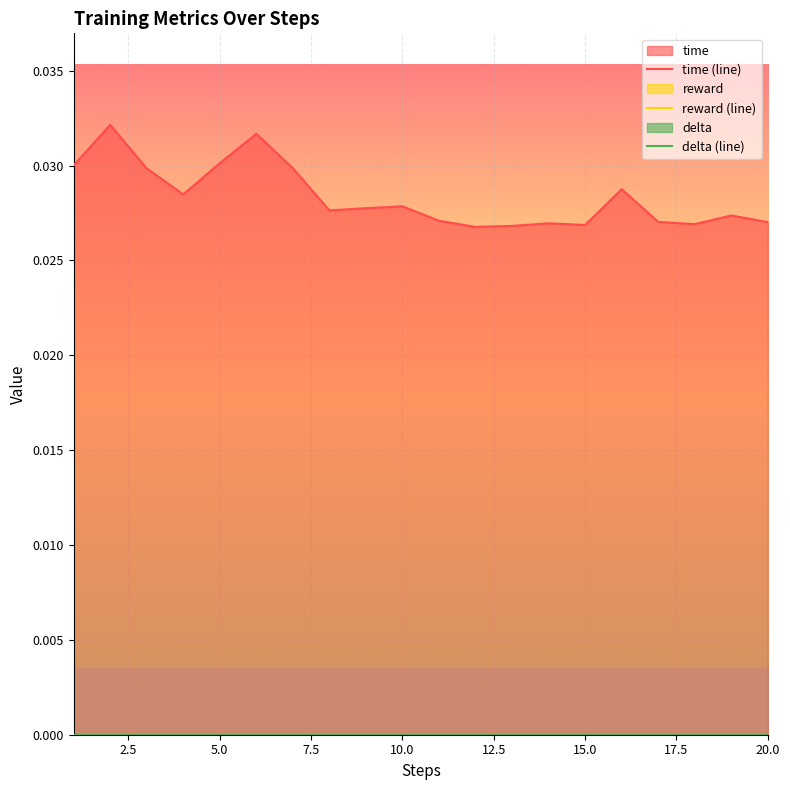

Is it true that time (line) equals 0.0 at 20.0?

False